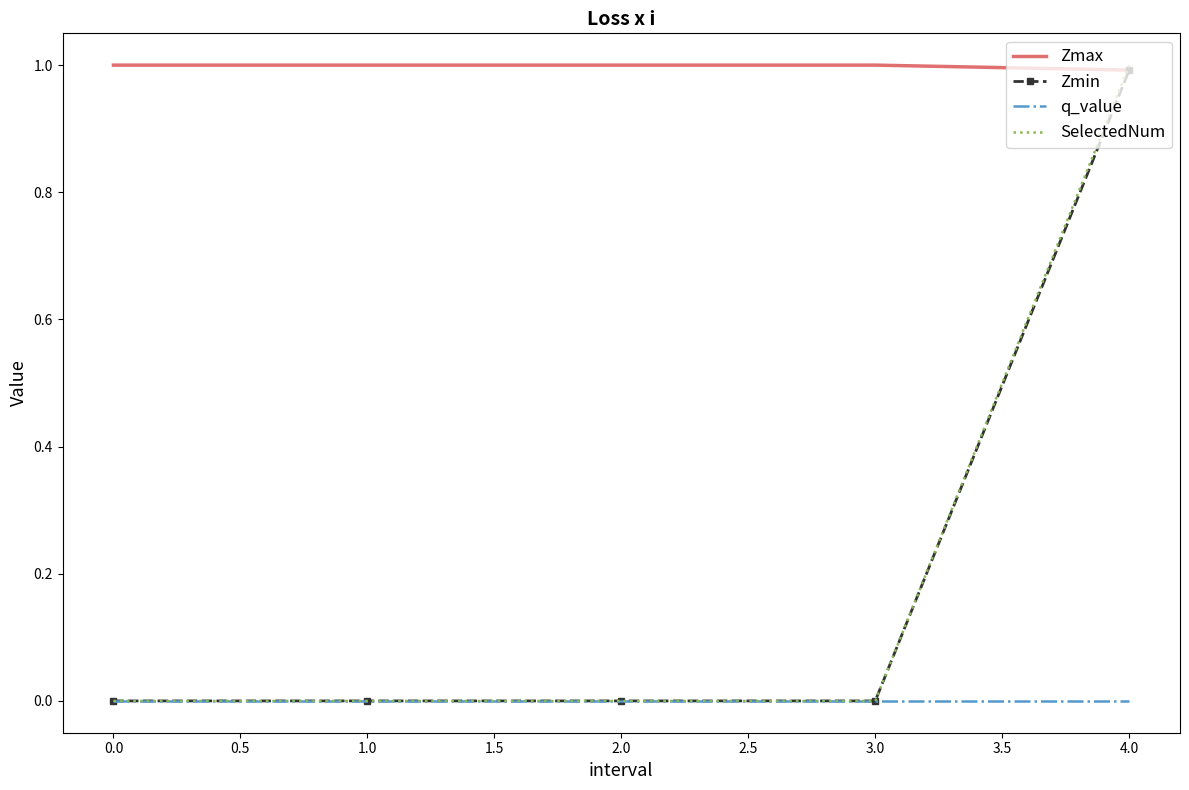

What is the spread (max minus min) of values at 4.0?

1.0